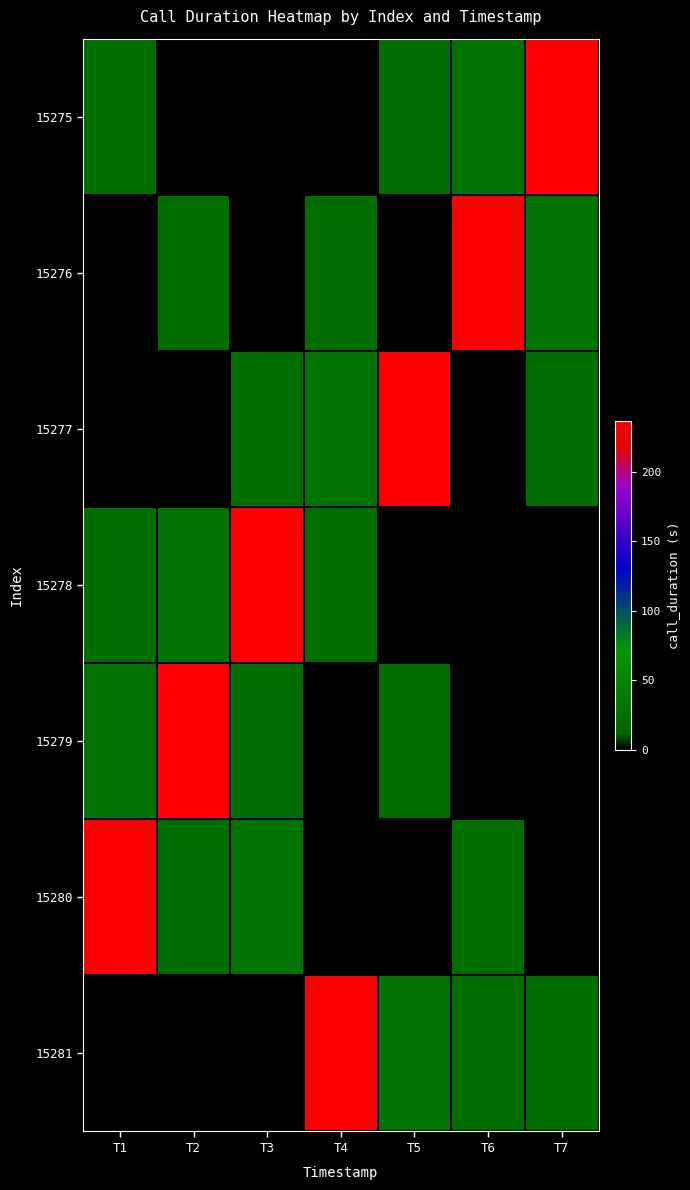

Which category has the lowest value across all series?

T2